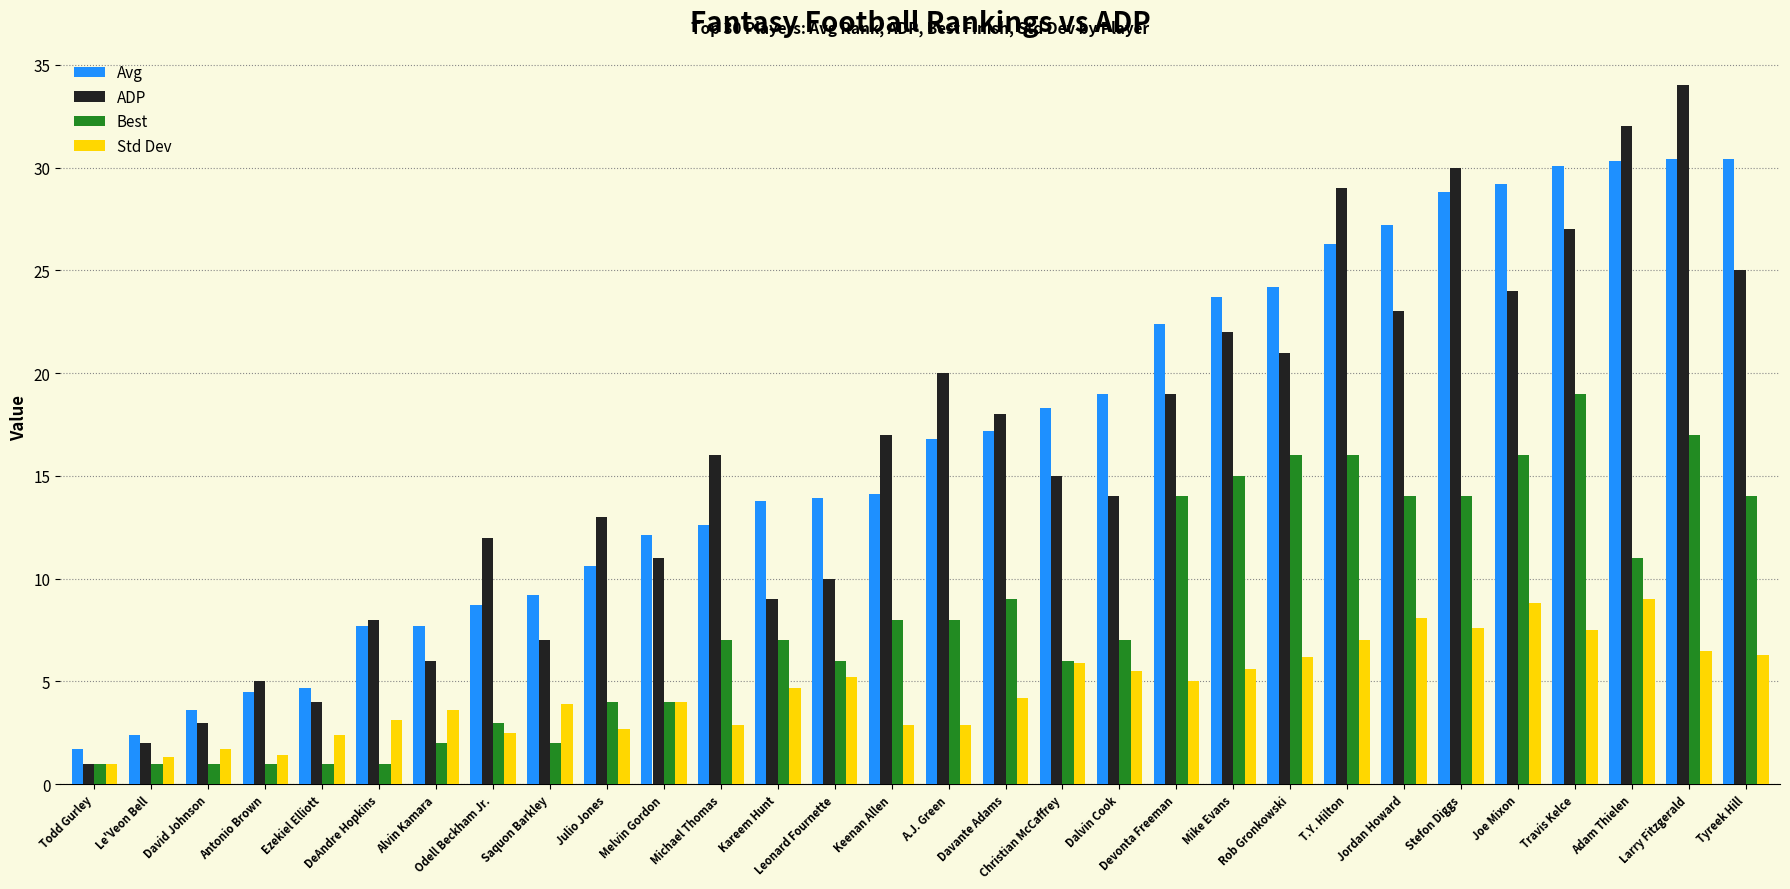

What is the smallest value displayed?

1.0